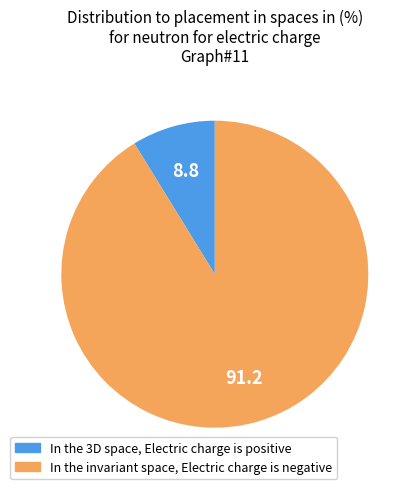

Is there any slice that represents more than half of the pie?

Yes